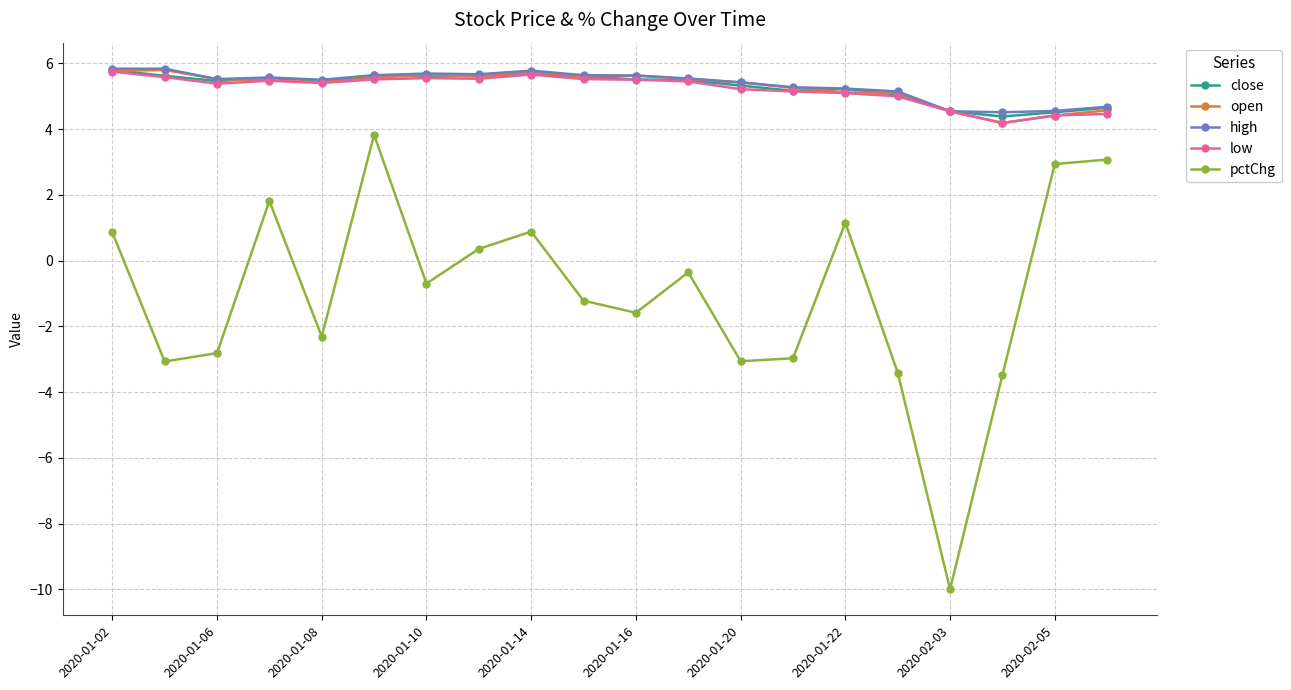

What is the smallest value displayed?

-10.0